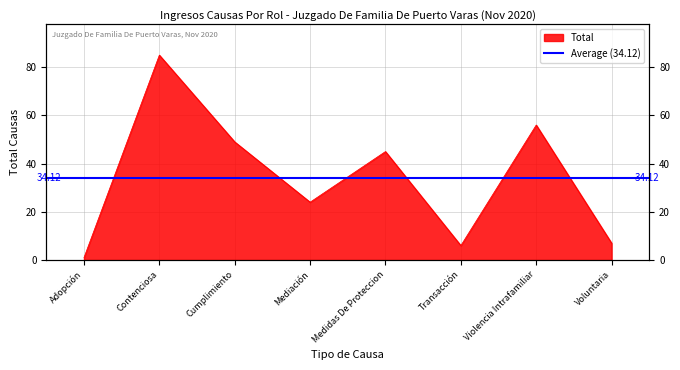

What is the greatest value displayed?

85